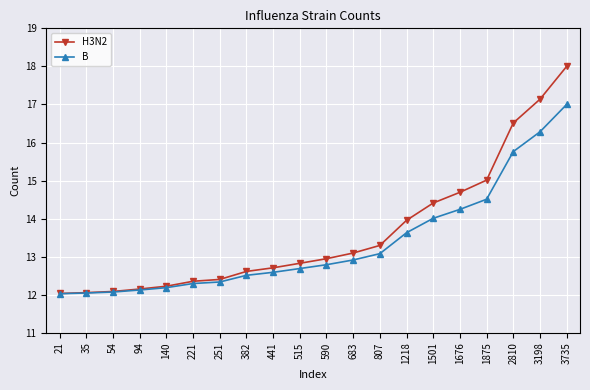

What is the approximate value of B at 807?

13.1